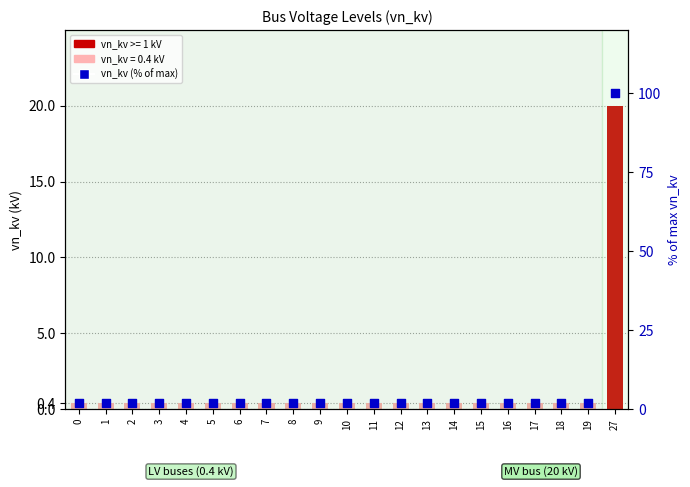

Which series has the largest total across all categories?

vn_kv (% of max)